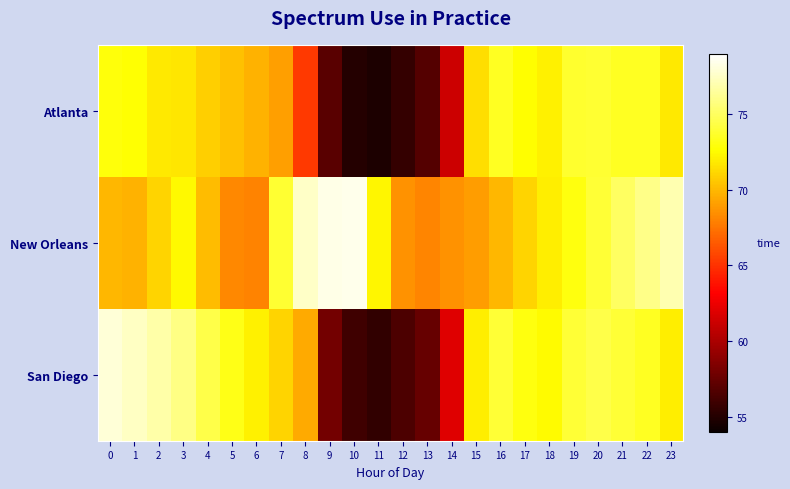

Reading right to left, list all the values displayed in this chart.

Atlanta: 23=71.8	22=73.5	21=73.5	20=73.9	19=73.8	18=72.1	17=72.6	16=73.5	15=71.4	14=61.2	13=56.8	12=55.6	11=54.7	10=55.0	9=57.0	8=65.3	7=69.0	6=69.7	5=70.4	4=70.9	3=71.7	2=71.8	1=72.7	0=72.9
New Orleans: 23=77.0	22=76.0	21=75.0	20=74.0	19=73.0	18=72.0	17=71.0	16=70.0	15=69.0	14=68.6	13=68.1	12=68.6	11=72.3	10=78.5	9=78.4	8=77.6	7=73.9	6=68.0	5=68.2	4=70.2	3=72.4	2=71.1	1=69.8	0=69.9
San Diego: 23=72.0	22=73.5	21=74.0	20=74.5	19=74.0	18=72.5	17=73.0	16=74.0	15=72.0	14=62.0	13=57.5	12=56.5	11=55.5	10=56.0	9=58.0	8=69.5	7=71.0	6=72.1	5=73.2	4=74.5	3=75.9	2=76.8	1=77.5	0=78.0